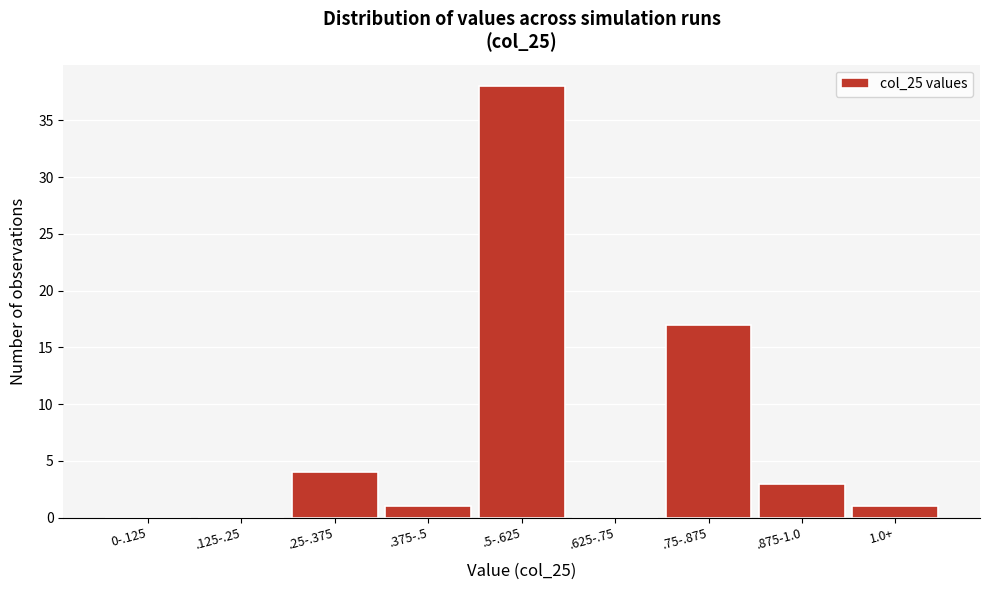

Reading right to left, transcribe all the data shown in this chart.

1.0+=1	.875-1.0=3	.75-.875=17	.625-.75=0	.5-.625=38	.375-.5=1	.25-.375=4	.125-.25=0	0-.125=0